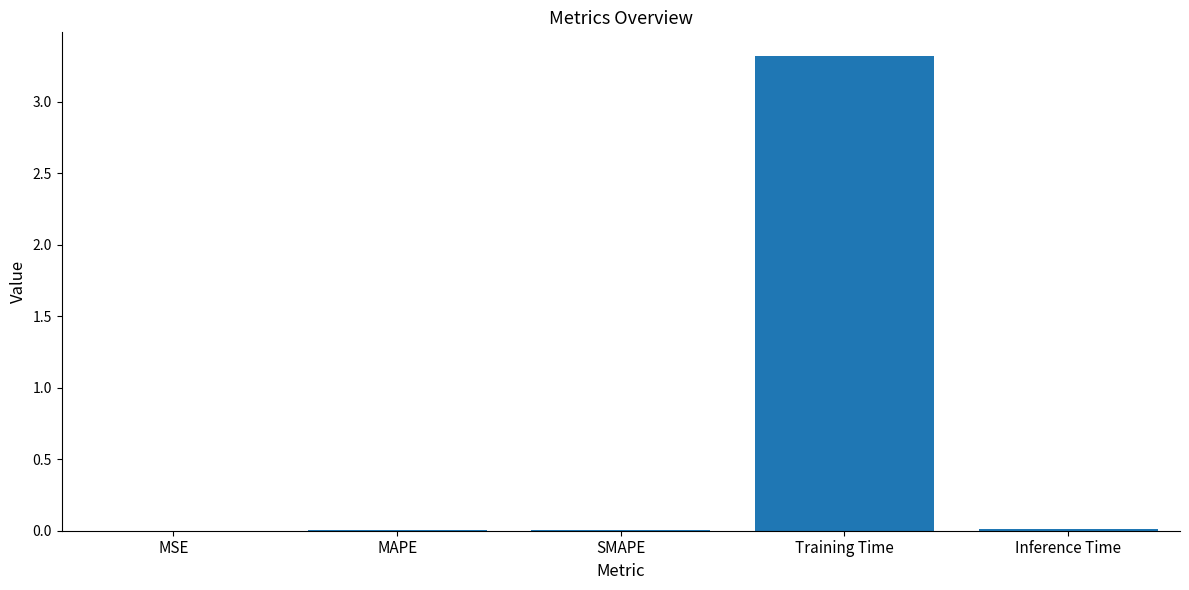

What is the sum of all values?

3.3